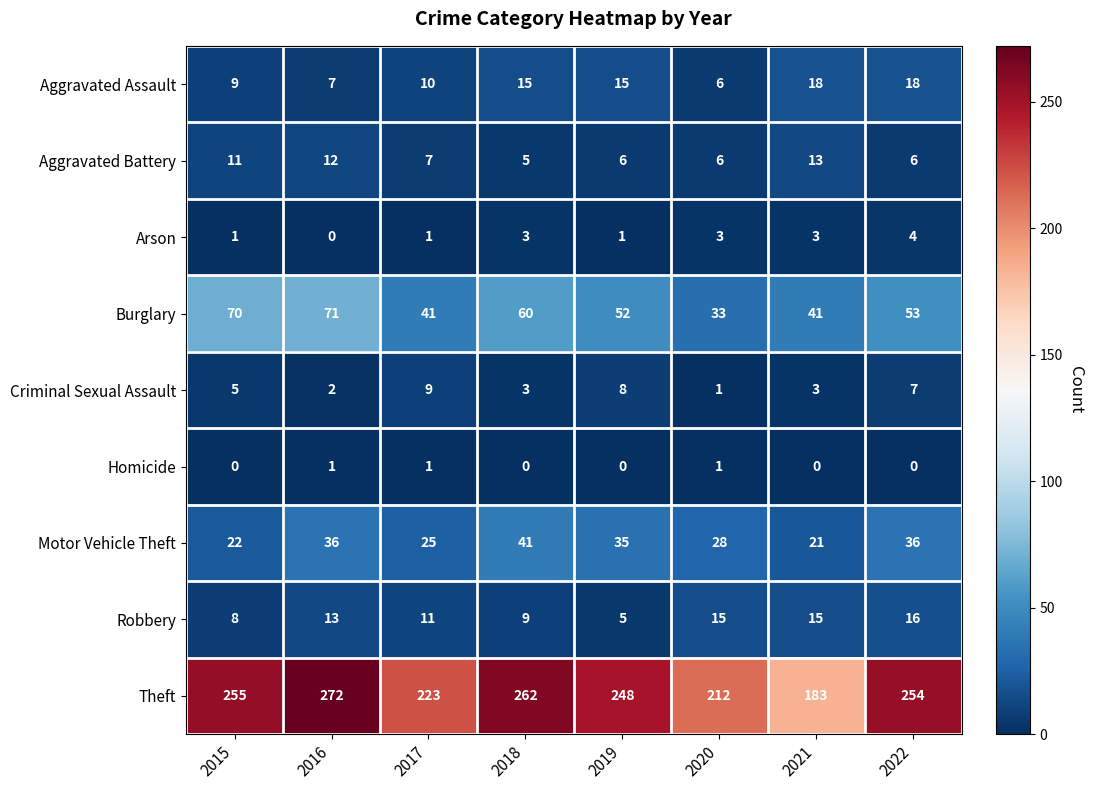

Which series changed the most between 2019 and 2021?

Theft